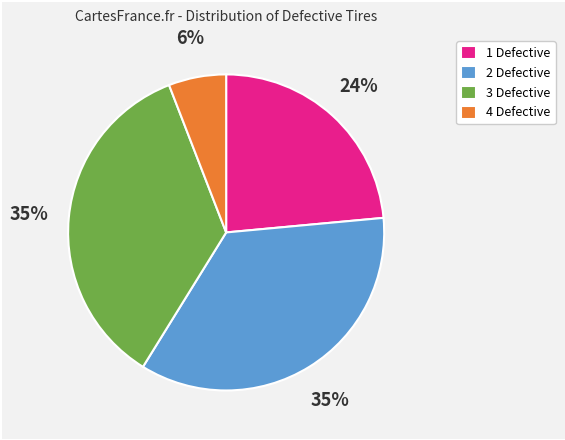

How many segments does this pie chart have?

4